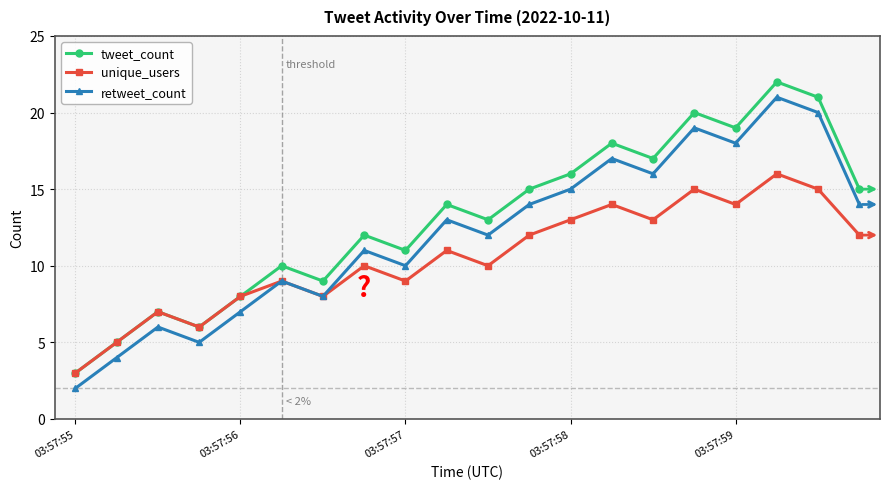

List the series in order of their peak value, highest first.

tweet_count, retweet_count, unique_users